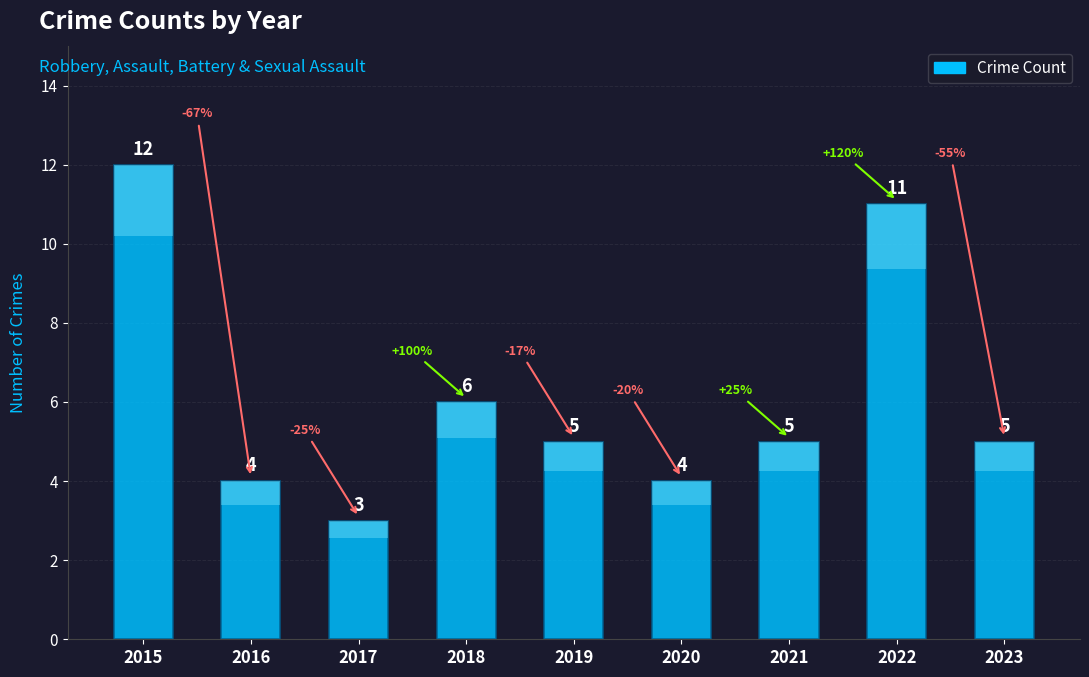

Which category has the lowest value across all series?

2017